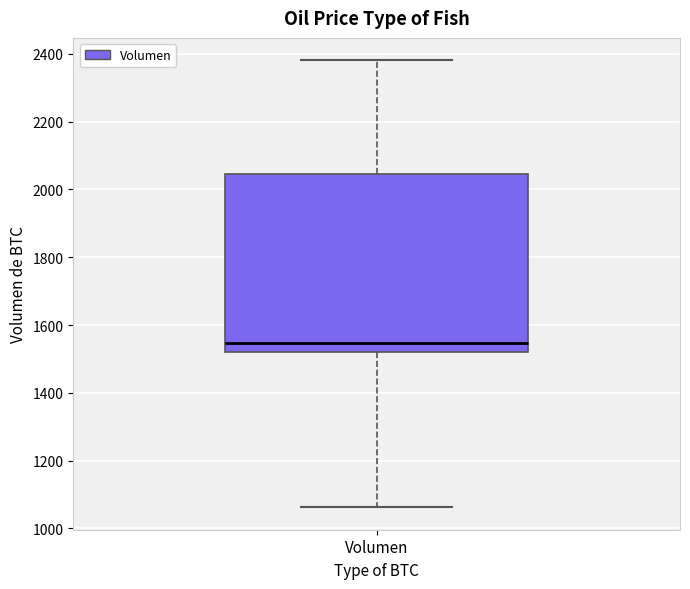

Read this box plot against the y-axis: the position of the median line, the range covered by the box, and the ends of both whiskers. The values are not printed on the chart, so give them approximately, as read against the axis.

median 1540, box 1520 to 2040, whiskers 1060 to 2380